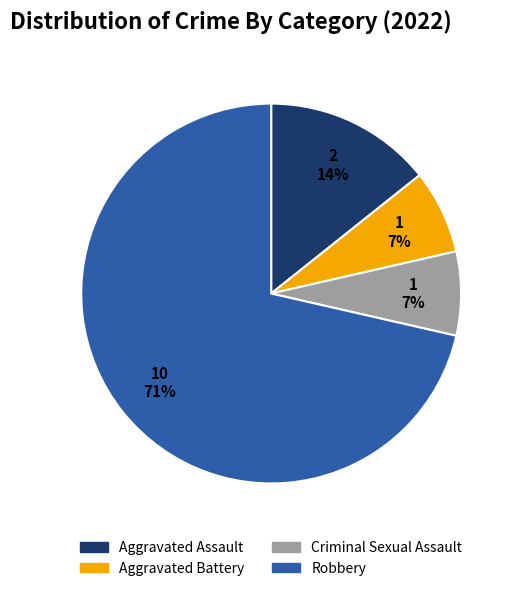

The Aggravated Assault slice represents 14% of the pie. True or false?

True